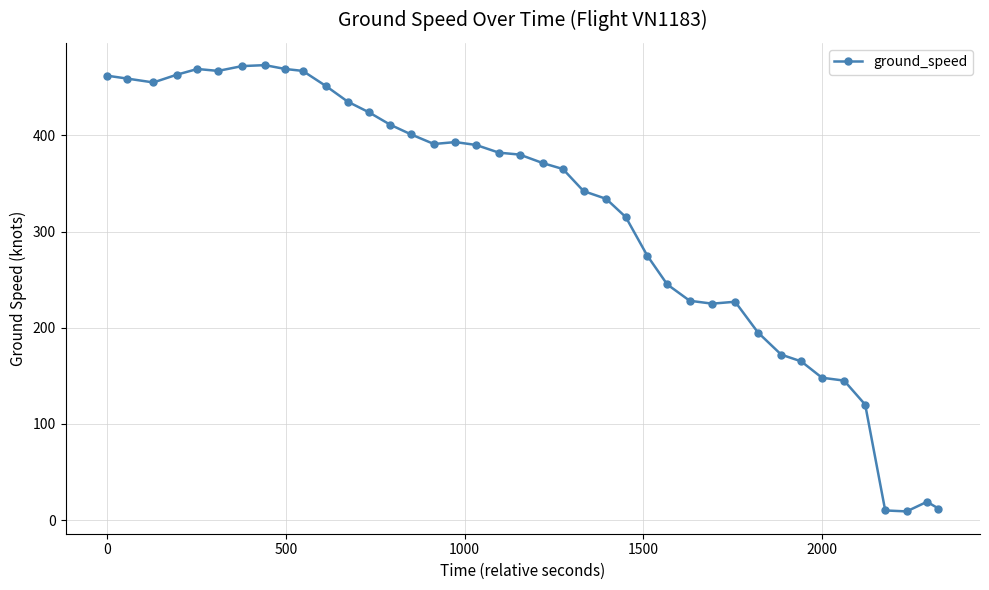

What is the value of the 29th point from the left?

225